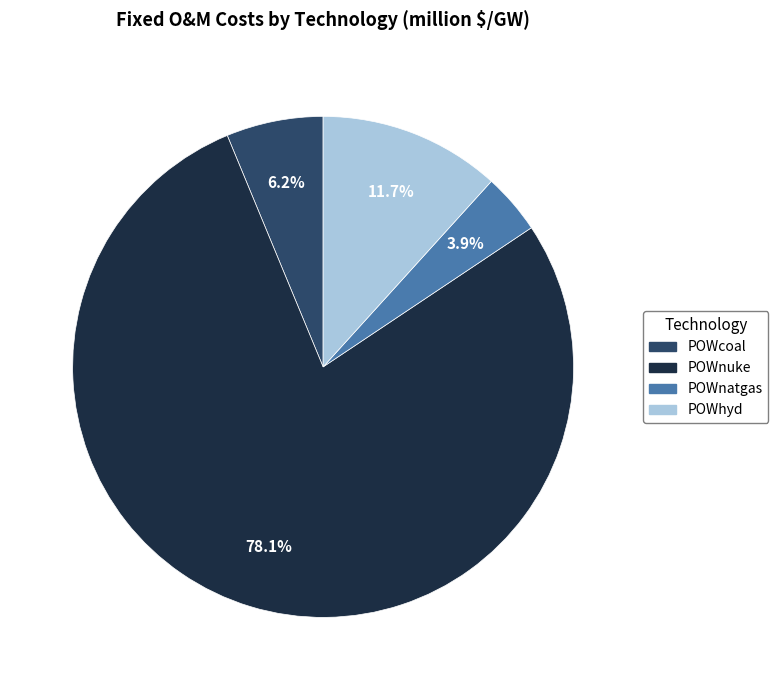

What is the smallest slice in the pie chart?

POWnatgas